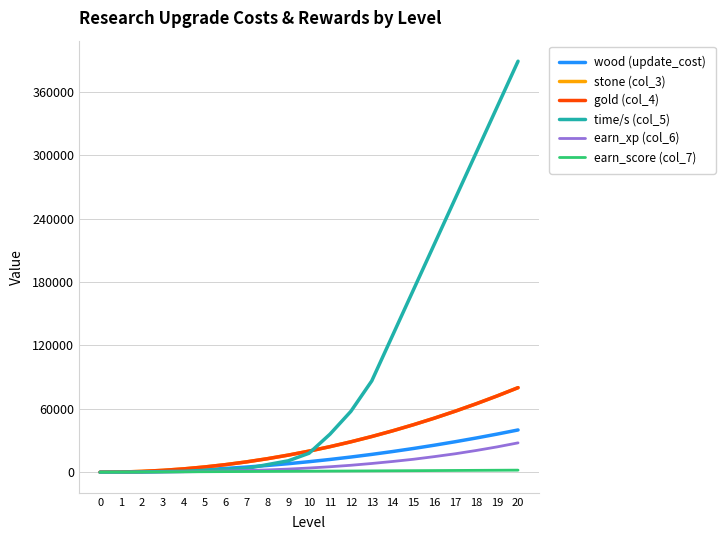

Between which two adjacent categories do gold (col_4) and time/s (col_5) first intersect?

10 and 11